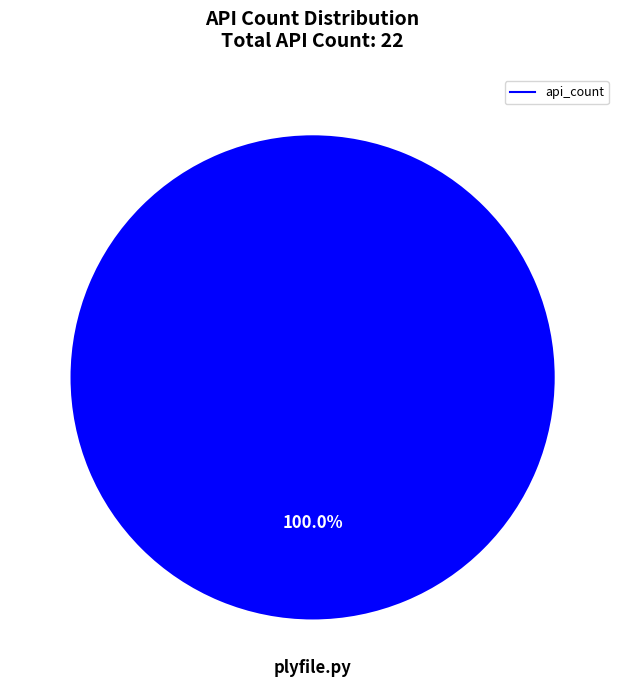

Does any single category account for the majority?

Yes